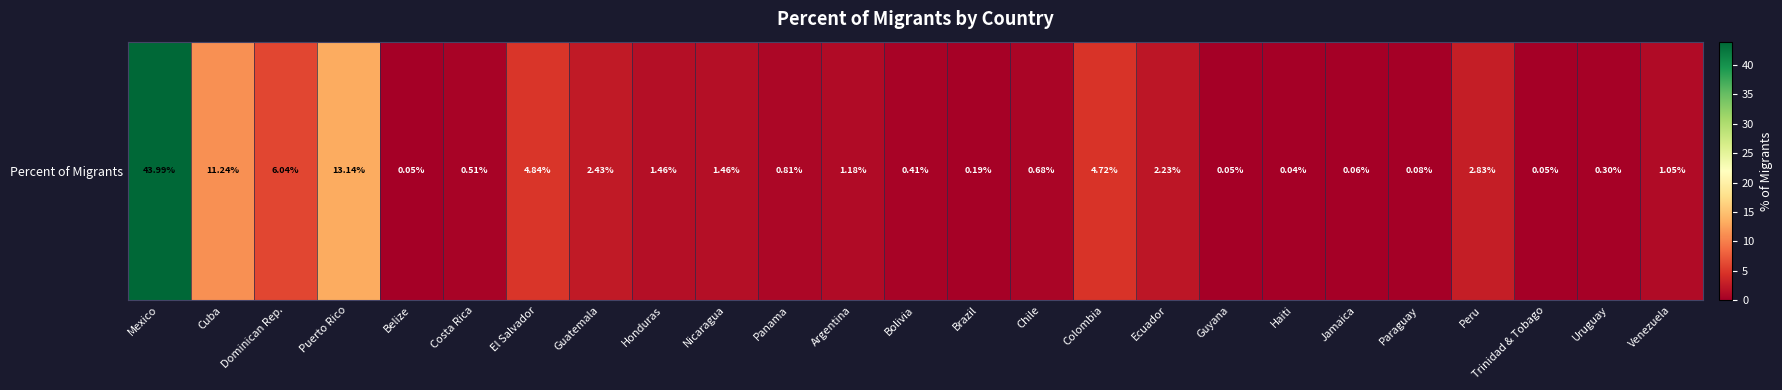

What is the sum of the values at Peru and Jamaica?

2.9